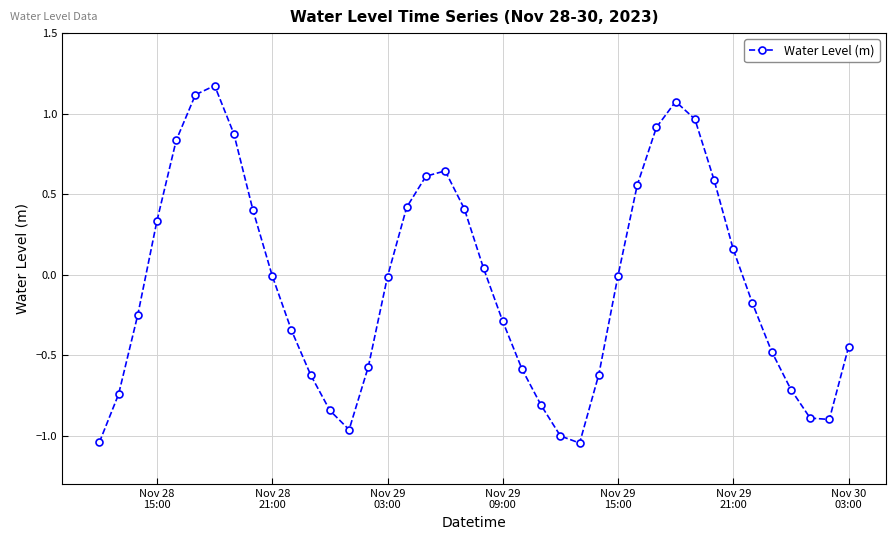

What is the greatest value displayed?

1.2